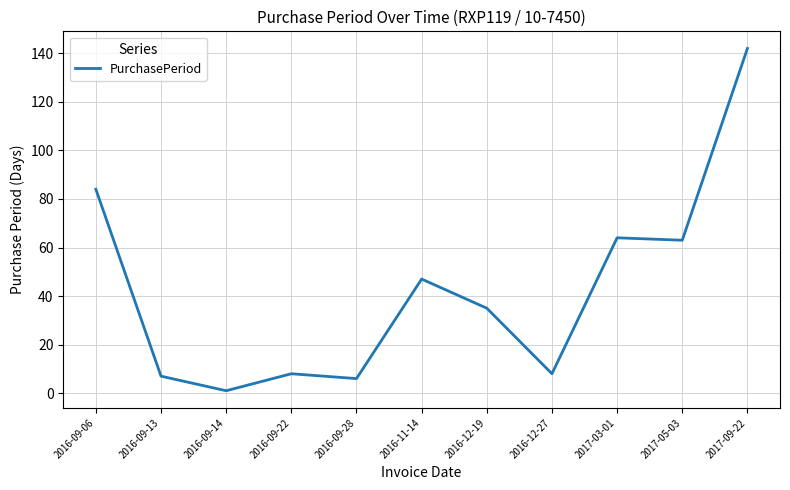

Where is the first local minimum?

2016-09-14